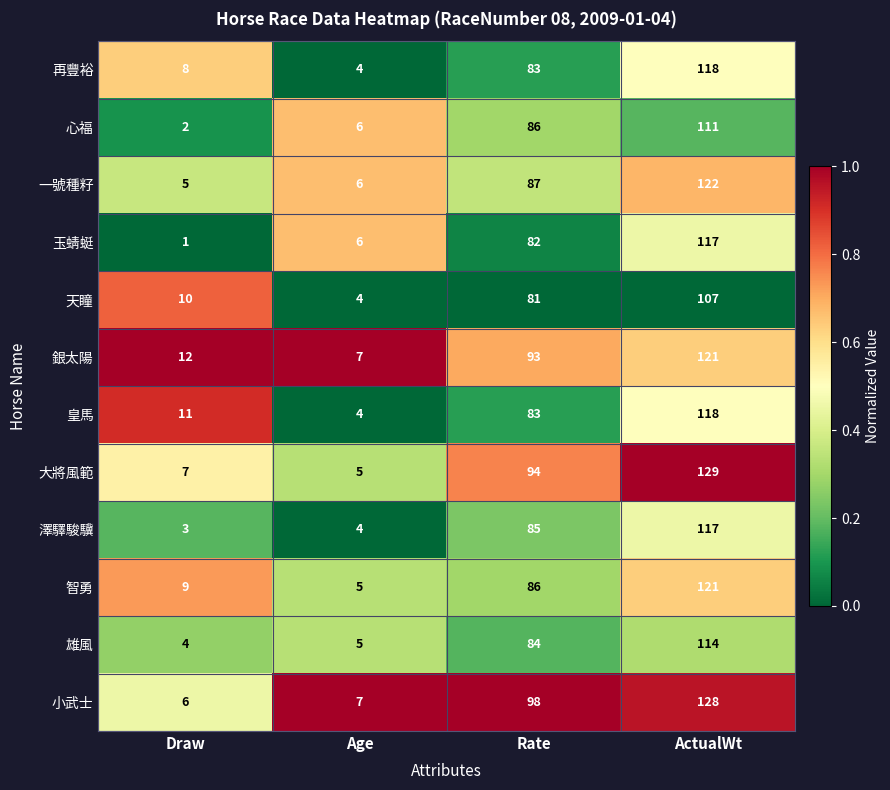

The value of 雄風 at Draw is 5. True or false?

False